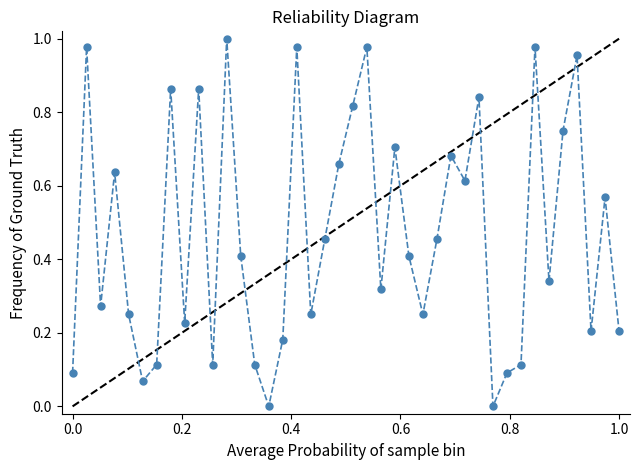

How many interior local valleys (lower than both neighbors) does the data have?

12